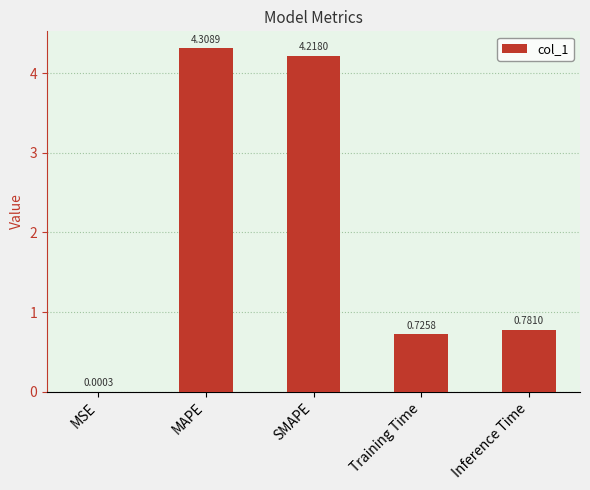

What is the sum of all values?

10.0